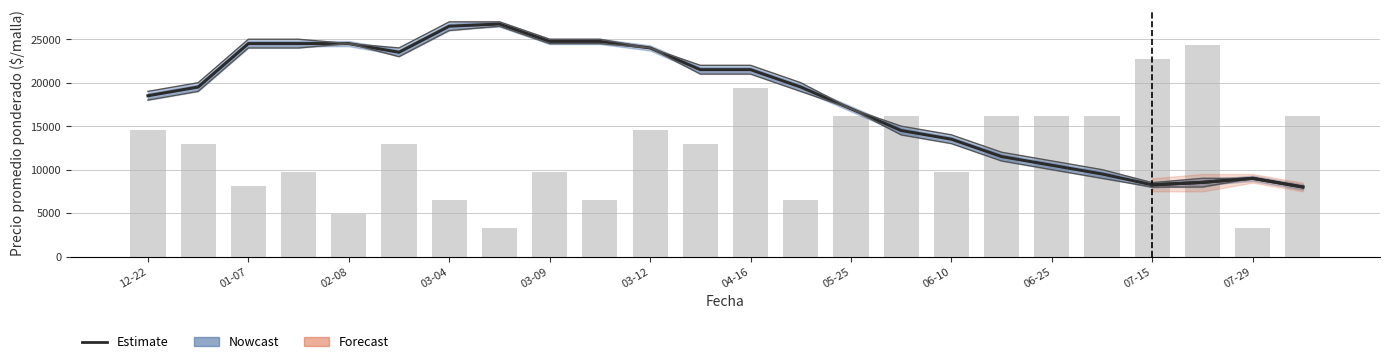

True or false: Precio promedio ponderado has a value of 34128 at 13.

False